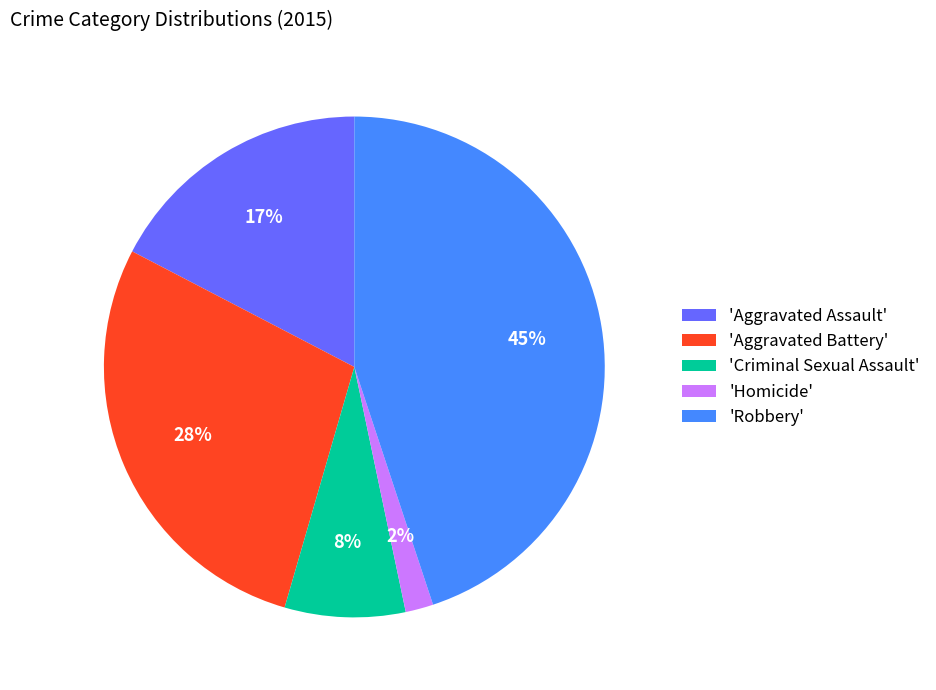

Is there a majority slice in this chart?

No